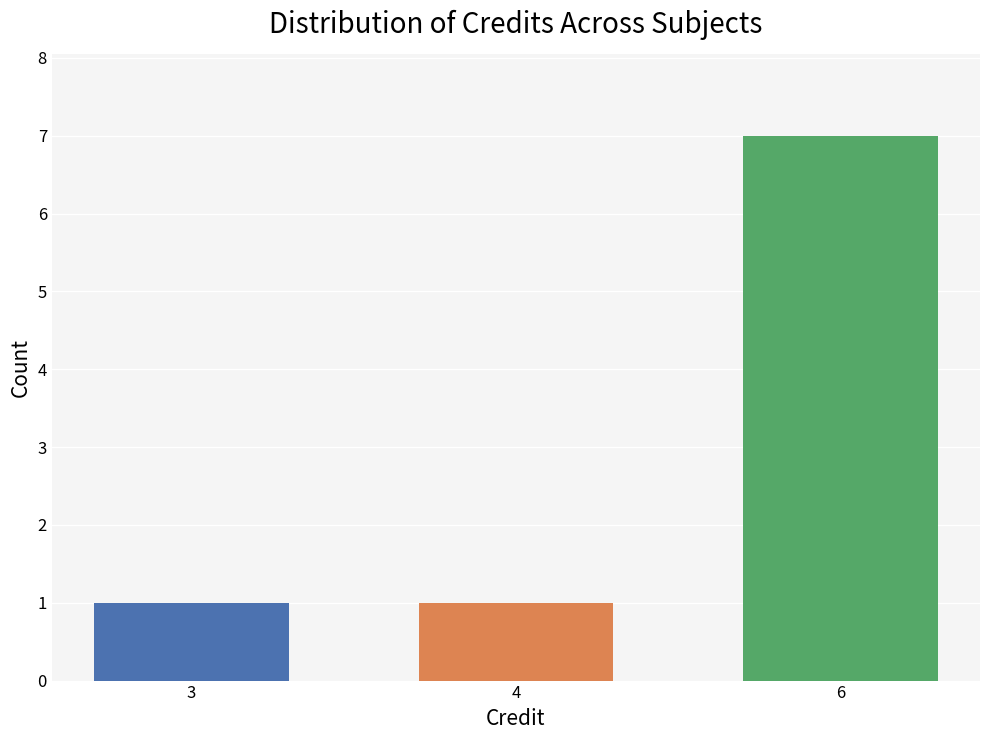

What is the change in value from 4 to 6?

+6